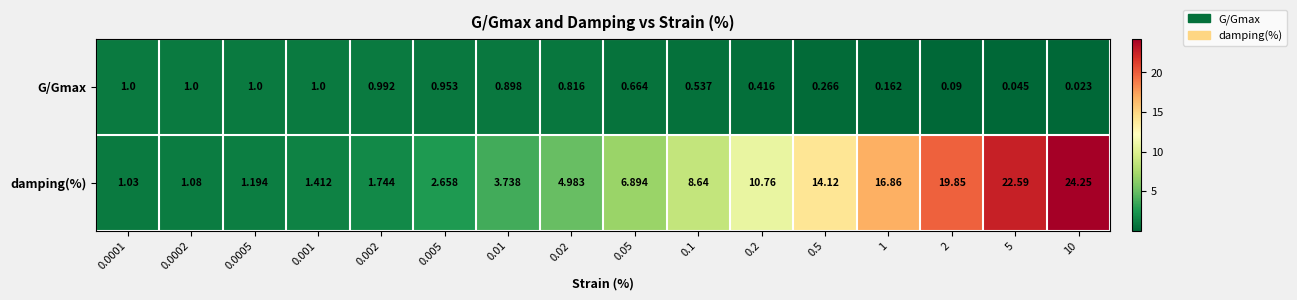

Rank the series by their average value, from highest to lowest.

damping(%), G/Gmax